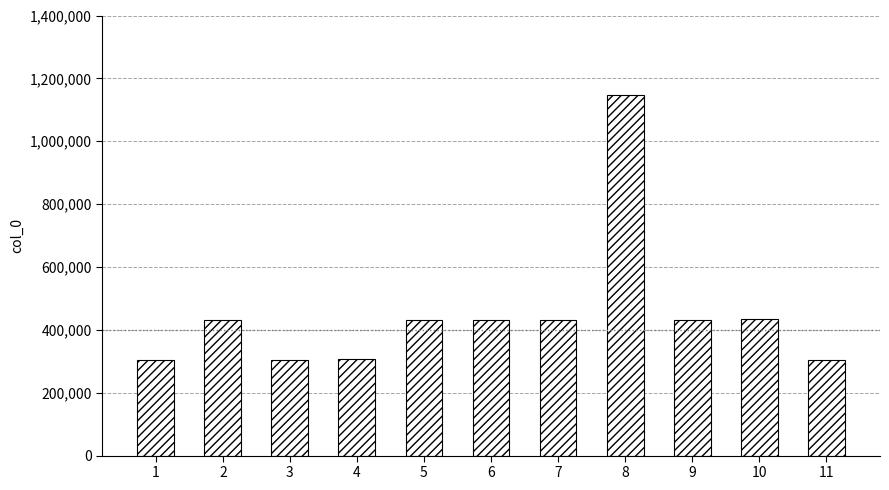

What is the minimum value shown in the chart?

305516